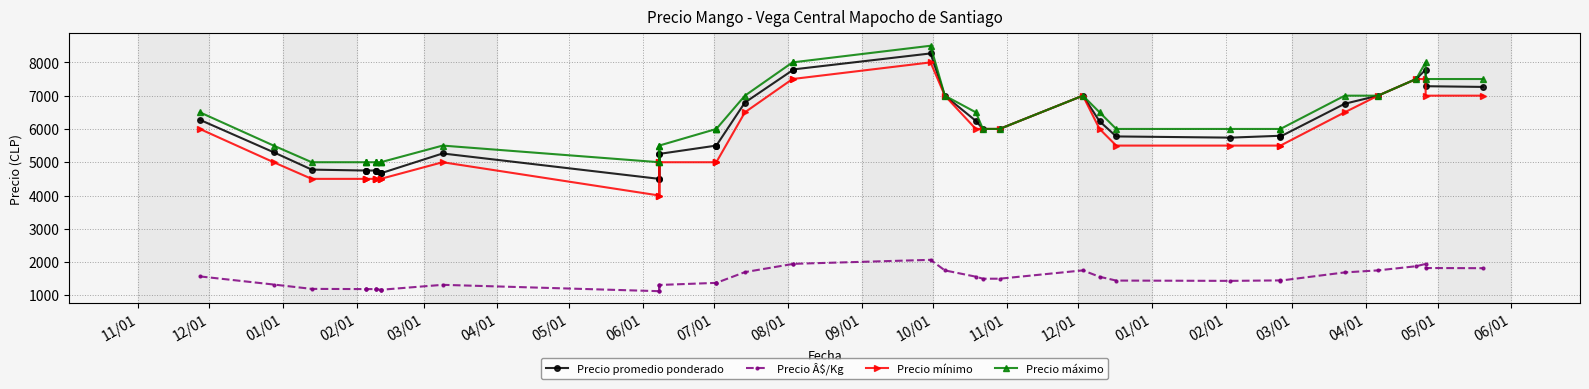

True or false: Precio mínimo has more than 0 points higher than both neighbors.

True